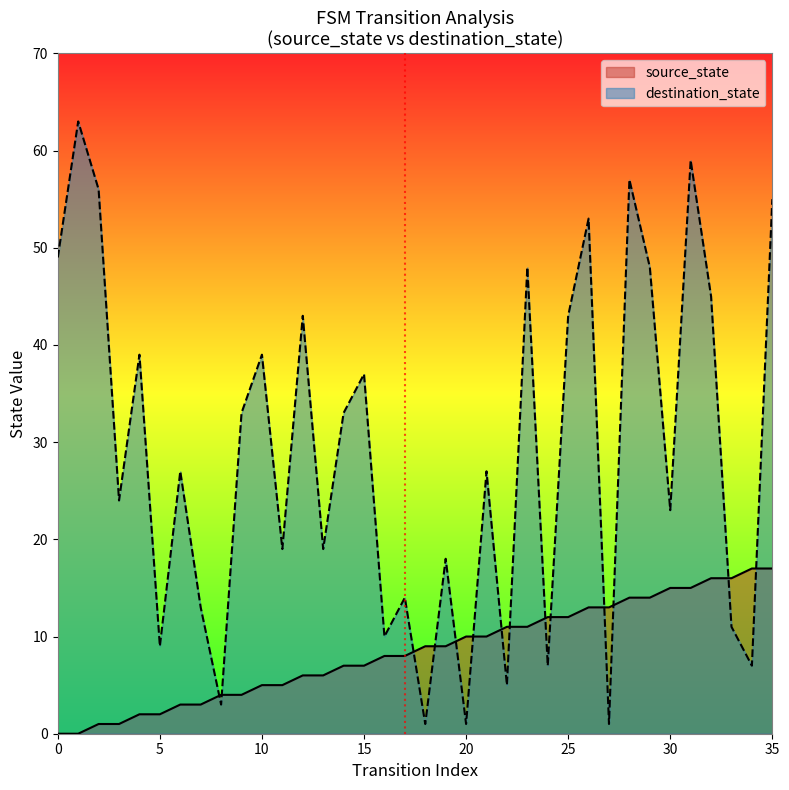

Where is the first local minimum for destination_state?

3